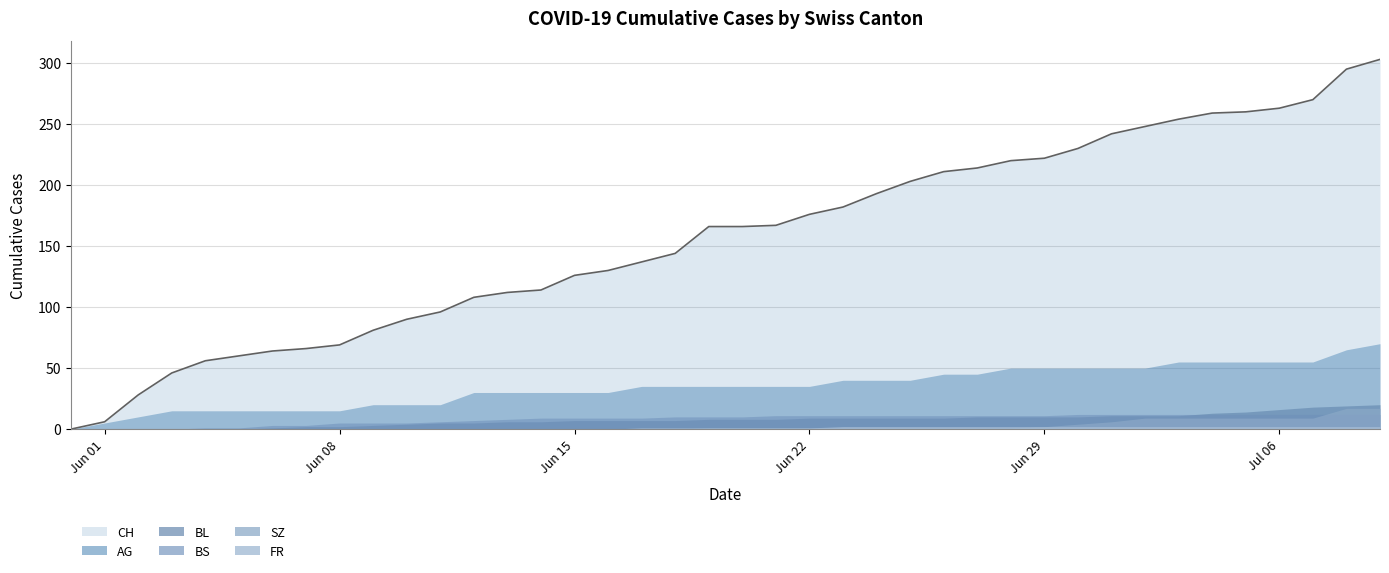

Does the chart display data point markers on the line(s)?

No